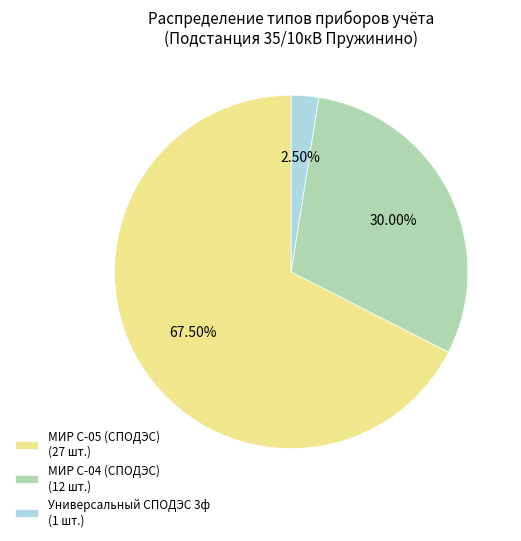

What is the ratio of the value at МИР С-04 (СПОДЭС) (12 шт.) to the value at Универсальный СПОДЭС 3ф (1 шт.)?

12.0